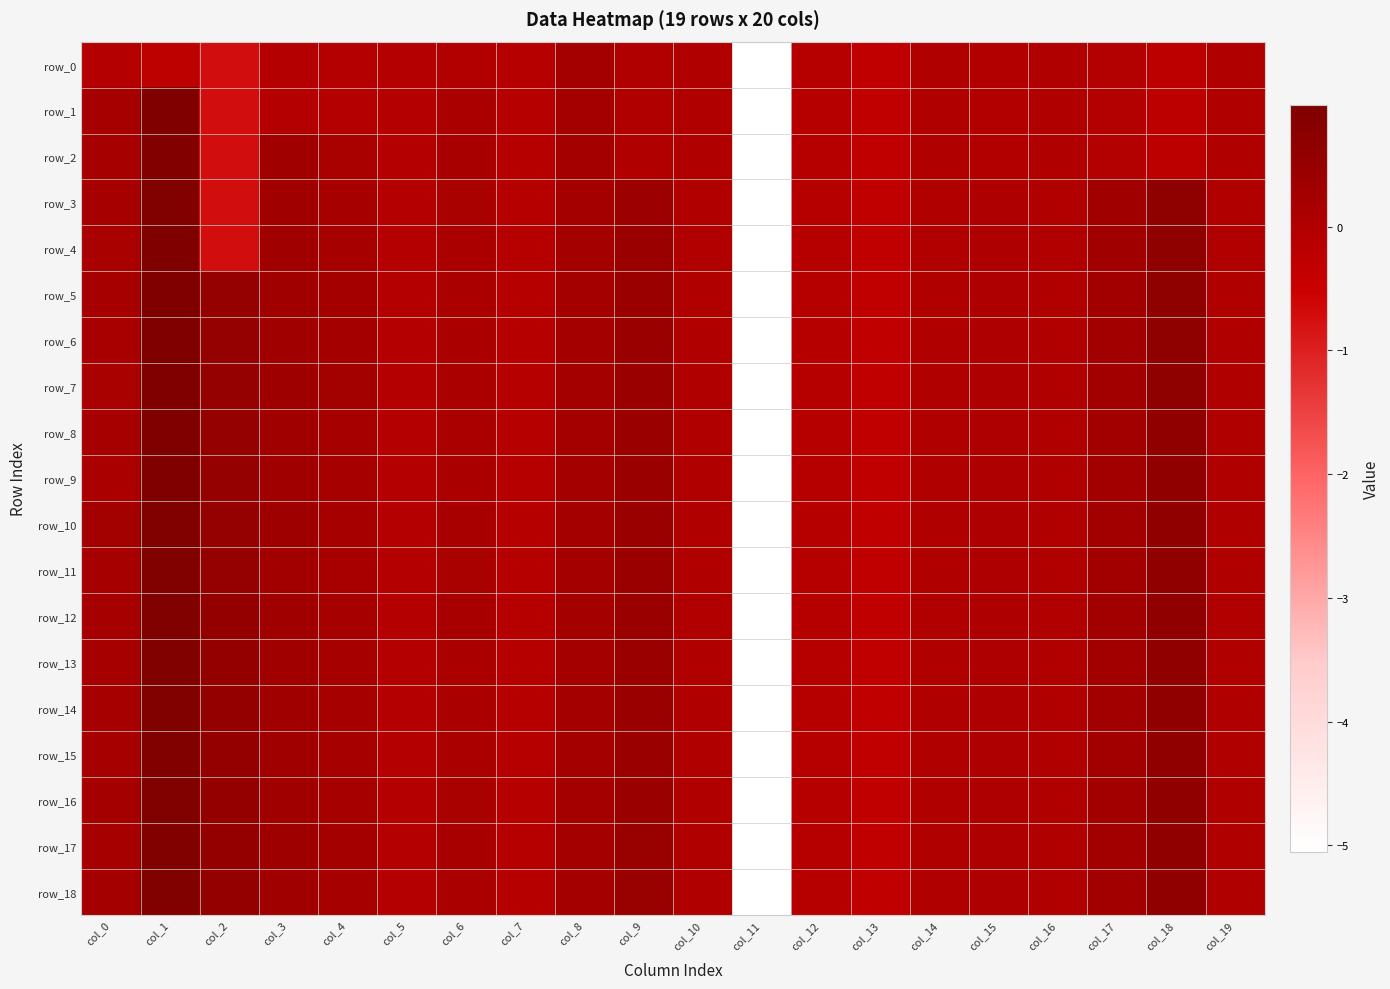

Reading right to left, list all the values displayed in this chart.

row_0: col_19=-0.0	col_18=-0.2	col_17=-0.0	col_16=-0.0	col_15=-0.0	col_14=-0.0	col_13=-0.3	col_12=-0.1	col_11=-5.1	col_10=0.0	col_9=0.0	col_8=0.2	col_7=-0.1	col_6=-0.0	col_5=-0.1	col_4=-0.1	col_3=-0.1	col_2=-0.7	col_1=-0.2	col_0=-0.1
row_1: col_19=-0.0	col_18=-0.2	col_17=-0.0	col_16=-0.0	col_15=-0.0	col_14=-0.0	col_13=-0.3	col_12=-0.1	col_11=-5.1	col_10=0.0	col_9=0.0	col_8=0.2	col_7=-0.1	col_6=0.1	col_5=-0.1	col_4=-0.1	col_3=-0.1	col_2=-0.7	col_1=1.0	col_0=0.2
row_2: col_19=-0.0	col_18=-0.2	col_17=-0.0	col_16=-0.0	col_15=-0.0	col_14=-0.0	col_13=-0.3	col_12=-0.1	col_11=-5.1	col_10=0.0	col_9=0.0	col_8=0.2	col_7=-0.1	col_6=0.2	col_5=-0.1	col_4=0.2	col_3=0.3	col_2=-0.7	col_1=0.9	col_0=0.2
row_3: col_19=0.0	col_18=0.7	col_17=0.3	col_16=0.0	col_15=0.1	col_14=0.0	col_13=-0.3	col_12=-0.1	col_11=-5.1	col_10=0.0	col_9=0.4	col_8=0.2	col_7=-0.1	col_6=0.2	col_5=-0.1	col_4=0.2	col_3=0.3	col_2=-0.7	col_1=1.0	col_0=0.2
row_4: col_19=0.0	col_18=0.7	col_17=0.3	col_16=0.0	col_15=0.1	col_14=0.0	col_13=-0.3	col_12=-0.1	col_11=-5.1	col_10=0.0	col_9=0.4	col_8=0.2	col_7=-0.1	col_6=0.1	col_5=-0.1	col_4=0.2	col_3=0.3	col_2=-0.7	col_1=1.0	col_0=0.1
row_5: col_19=0.0	col_18=0.7	col_17=0.3	col_16=0.0	col_15=0.1	col_14=0.0	col_13=-0.3	col_12=-0.1	col_11=-5.1	col_10=0.0	col_9=0.4	col_8=0.2	col_7=-0.1	col_6=0.1	col_5=-0.1	col_4=0.2	col_3=0.3	col_2=0.5	col_1=1.0	col_0=0.2
row_6: col_19=0.0	col_18=0.7	col_17=0.3	col_16=0.0	col_15=0.1	col_14=0.0	col_13=-0.3	col_12=-0.1	col_11=-5.1	col_10=0.0	col_9=0.4	col_8=0.2	col_7=-0.1	col_6=0.1	col_5=-0.1	col_4=0.3	col_3=0.3	col_2=0.5	col_1=1.0	col_0=0.2
row_7: col_19=0.0	col_18=0.7	col_17=0.3	col_16=0.0	col_15=0.1	col_14=0.0	col_13=-0.3	col_12=-0.1	col_11=-5.1	col_10=0.0	col_9=0.4	col_8=0.2	col_7=-0.1	col_6=0.1	col_5=-0.1	col_4=0.3	col_3=0.4	col_2=0.6	col_1=1.0	col_0=0.1
row_8: col_19=0.0	col_18=0.7	col_17=0.3	col_16=0.0	col_15=0.1	col_14=0.0	col_13=-0.3	col_12=-0.1	col_11=-5.1	col_10=0.0	col_9=0.4	col_8=0.2	col_7=-0.1	col_6=0.1	col_5=-0.1	col_4=0.2	col_3=0.3	col_2=0.6	col_1=1.0	col_0=0.2
row_9: col_19=0.0	col_18=0.7	col_17=0.3	col_16=0.0	col_15=0.1	col_14=0.0	col_13=-0.3	col_12=-0.1	col_11=-5.1	col_10=0.0	col_9=0.4	col_8=0.2	col_7=-0.1	col_6=0.1	col_5=-0.1	col_4=0.2	col_3=0.3	col_2=0.6	col_1=1.0	col_0=0.1
row_10: col_19=0.0	col_18=0.7	col_17=0.3	col_16=0.0	col_15=0.1	col_14=0.0	col_13=-0.3	col_12=-0.1	col_11=-5.1	col_10=0.0	col_9=0.4	col_8=0.2	col_7=-0.1	col_6=0.2	col_5=-0.1	col_4=0.2	col_3=0.4	col_2=0.6	col_1=1.0	col_0=0.3
row_11: col_19=0.0	col_18=0.7	col_17=0.3	col_16=0.0	col_15=0.0	col_14=0.0	col_13=-0.3	col_12=-0.1	col_11=-5.1	col_10=0.0	col_9=0.4	col_8=0.2	col_7=-0.1	col_6=0.1	col_5=-0.1	col_4=0.2	col_3=0.3	col_2=0.6	col_1=1.0	col_0=0.2
row_12: col_19=0.0	col_18=0.7	col_17=0.3	col_16=0.0	col_15=0.0	col_14=0.0	col_13=-0.3	col_12=-0.1	col_11=-5.1	col_10=0.0	col_9=0.5	col_8=0.2	col_7=-0.1	col_6=0.2	col_5=-0.1	col_4=0.2	col_3=0.3	col_2=0.6	col_1=1.0	col_0=0.2
row_13: col_19=0.0	col_18=0.6	col_17=0.3	col_16=0.0	col_15=0.0	col_14=0.0	col_13=-0.3	col_12=-0.1	col_11=-5.1	col_10=0.0	col_9=0.5	col_8=0.2	col_7=-0.1	col_6=0.1	col_5=-0.1	col_4=0.2	col_3=0.3	col_2=0.6	col_1=1.0	col_0=0.2
row_14: col_19=0.0	col_18=0.6	col_17=0.3	col_16=0.0	col_15=0.0	col_14=0.0	col_13=-0.3	col_12=-0.1	col_11=-5.1	col_10=0.0	col_9=0.5	col_8=0.2	col_7=-0.1	col_6=0.1	col_5=-0.1	col_4=0.2	col_3=0.3	col_2=0.6	col_1=1.0	col_0=0.2
row_15: col_19=0.0	col_18=0.6	col_17=0.3	col_16=0.0	col_15=0.0	col_14=0.0	col_13=-0.3	col_12=-0.1	col_11=-5.1	col_10=0.0	col_9=0.5	col_8=0.2	col_7=-0.1	col_6=0.1	col_5=-0.1	col_4=0.2	col_3=0.3	col_2=0.6	col_1=1.0	col_0=0.2
row_16: col_19=0.0	col_18=0.6	col_17=0.3	col_16=0.0	col_15=0.0	col_14=0.0	col_13=-0.3	col_12=-0.1	col_11=-5.1	col_10=0.0	col_9=0.5	col_8=0.2	col_7=-0.1	col_6=0.1	col_5=-0.1	col_4=0.2	col_3=0.3	col_2=0.6	col_1=1.0	col_0=0.2
row_17: col_19=0.0	col_18=0.6	col_17=0.3	col_16=0.0	col_15=0.0	col_14=0.0	col_13=-0.3	col_12=-0.1	col_11=-5.1	col_10=0.0	col_9=0.5	col_8=0.2	col_7=-0.1	col_6=0.2	col_5=-0.1	col_4=0.2	col_3=0.4	col_2=0.6	col_1=1.0	col_0=0.2
row_18: col_19=0.0	col_18=0.6	col_17=0.3	col_16=0.0	col_15=0.0	col_14=0.0	col_13=-0.3	col_12=-0.1	col_11=-5.1	col_10=0.0	col_9=0.5	col_8=0.2	col_7=-0.1	col_6=0.1	col_5=-0.1	col_4=0.2	col_3=0.3	col_2=0.6	col_1=1.0	col_0=0.2